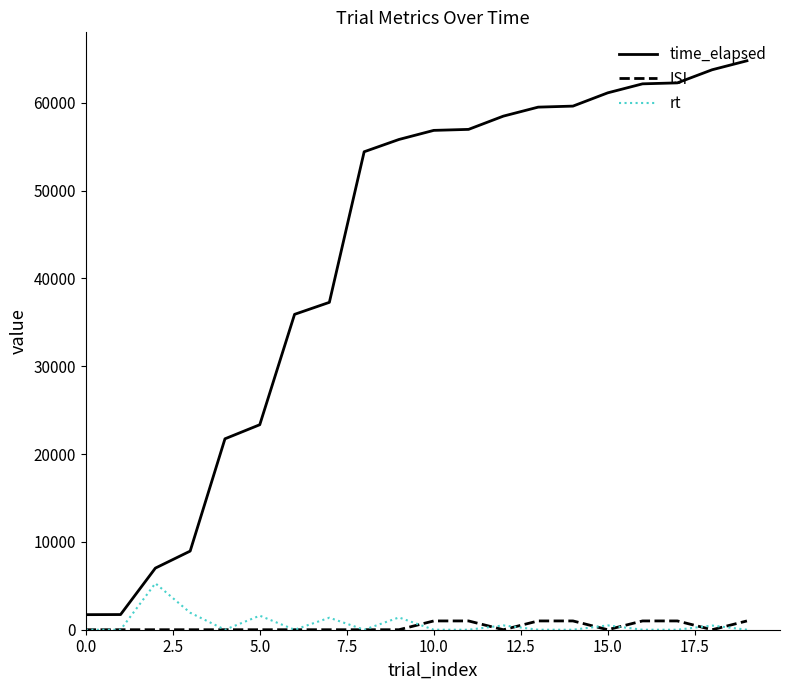

Count the number of categories in the chart.

20